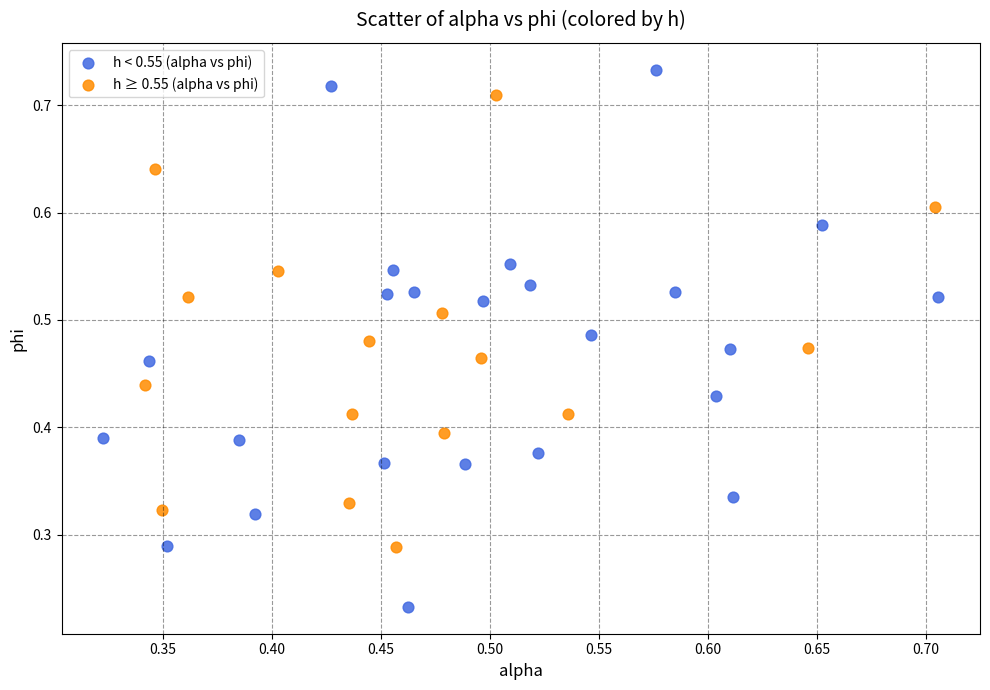

What are all the series names shown in the legend?

h < 0.55 (alpha vs phi), h ≥ 0.55 (alpha vs phi)